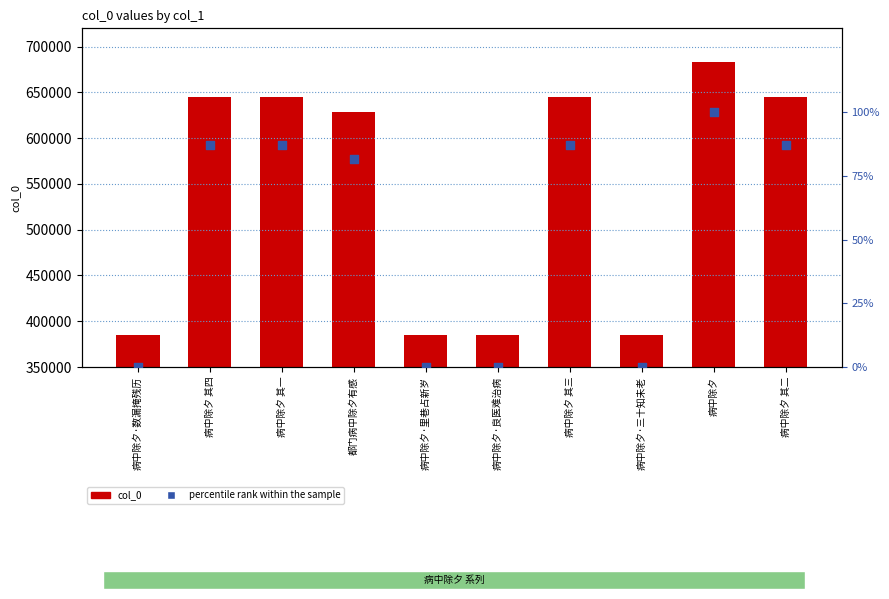

What is the total value across all series at 病中除夕·良医难治病?

385446.0